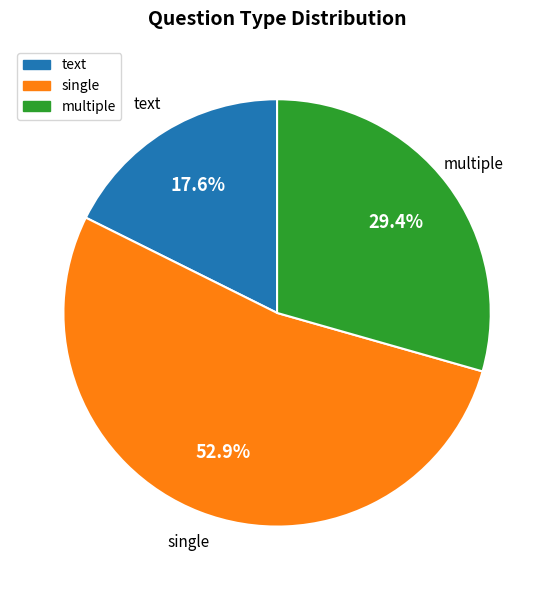

Does single represent more than half of the total?

Yes